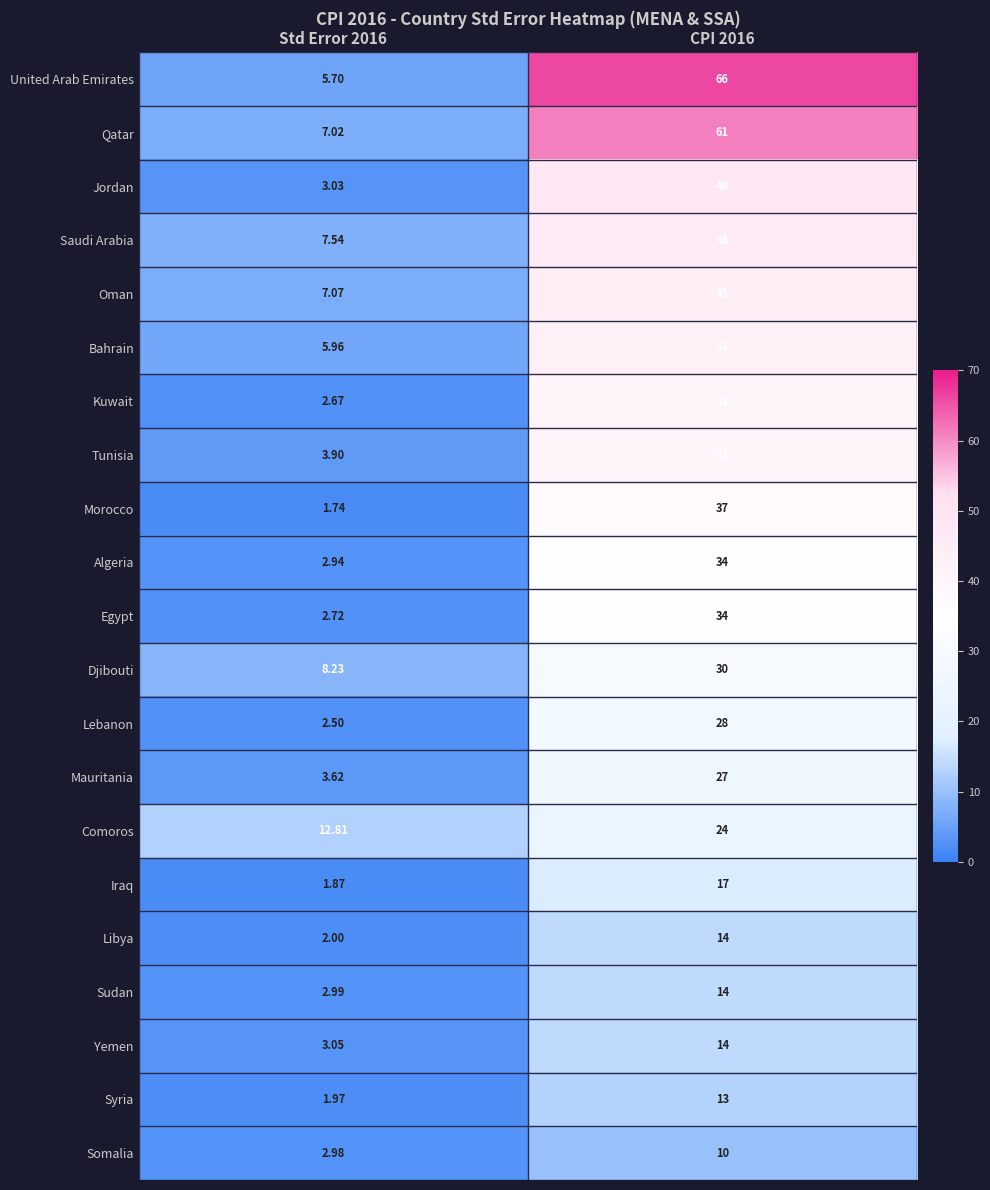

What is the maximum value shown in the chart?

66.0